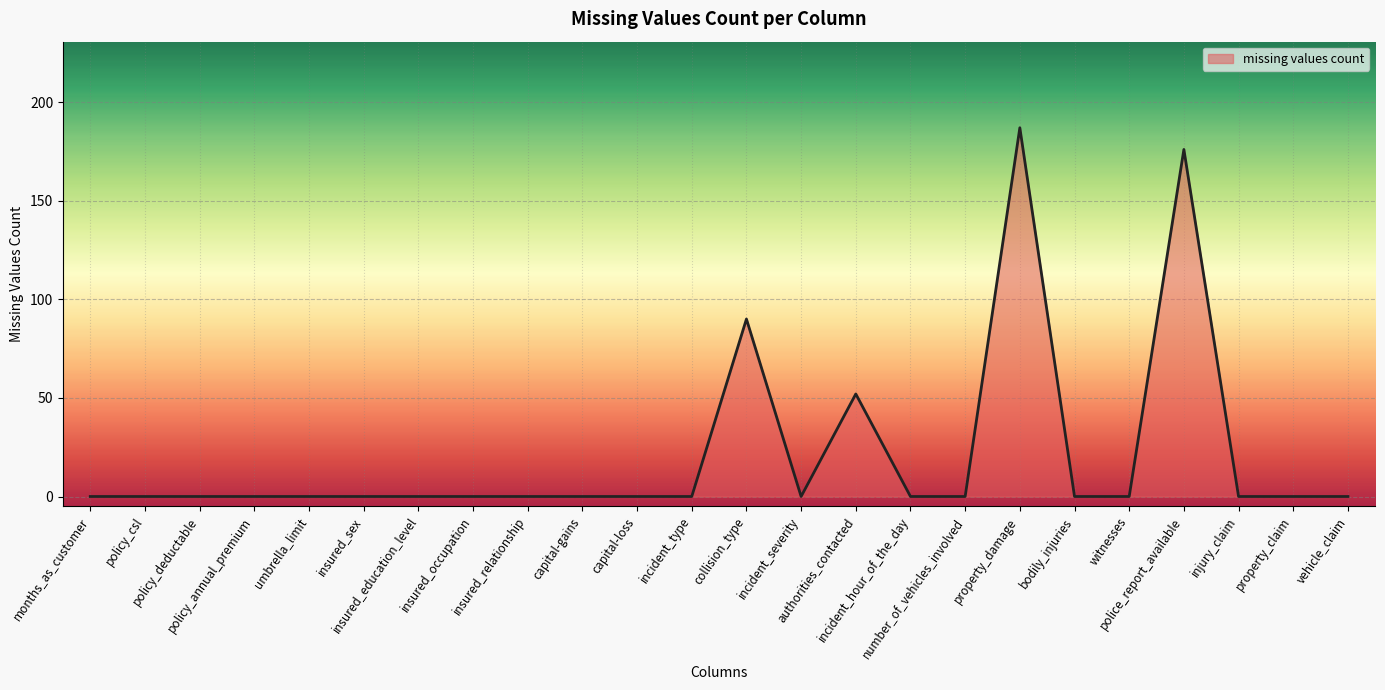

At which label is the value closest to 93?

collision_type